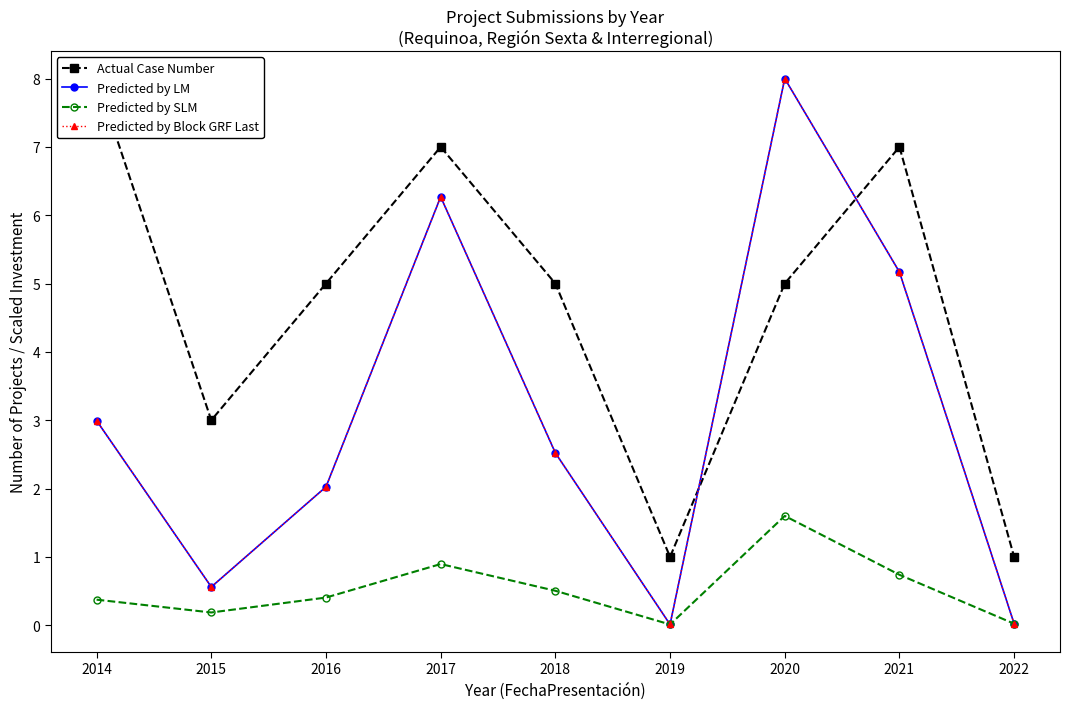

In Predicted by SLM, how many points are higher than both neighbors (excluding endpoints)?

2